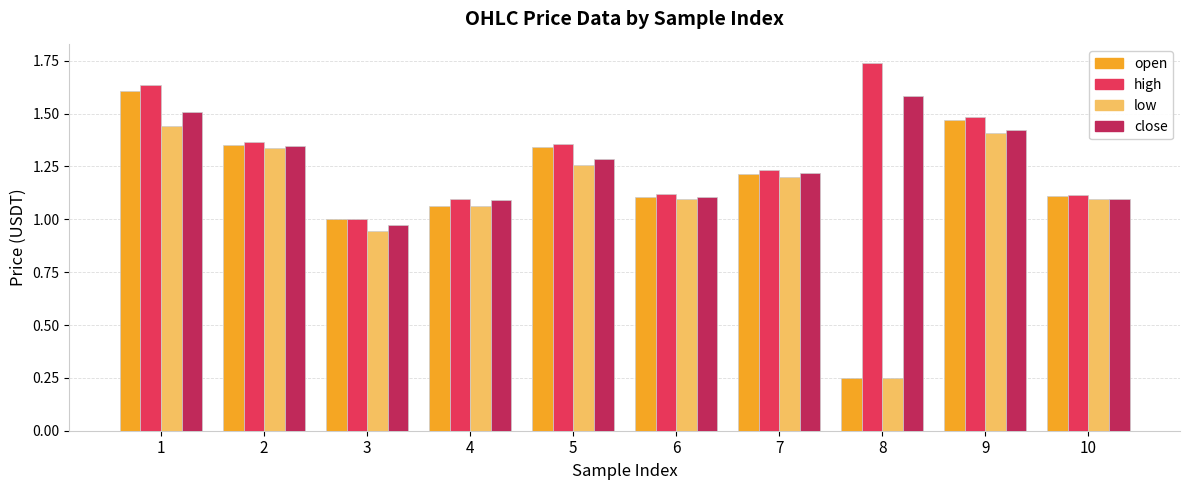

What is the difference between the maximum and second lowest values in the close series?

0.5